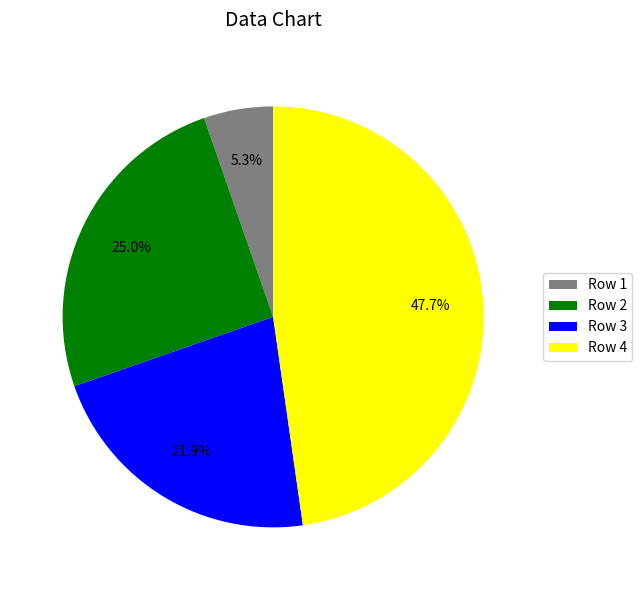

Which has a higher value, Row 3 or Row 4?

Row 4